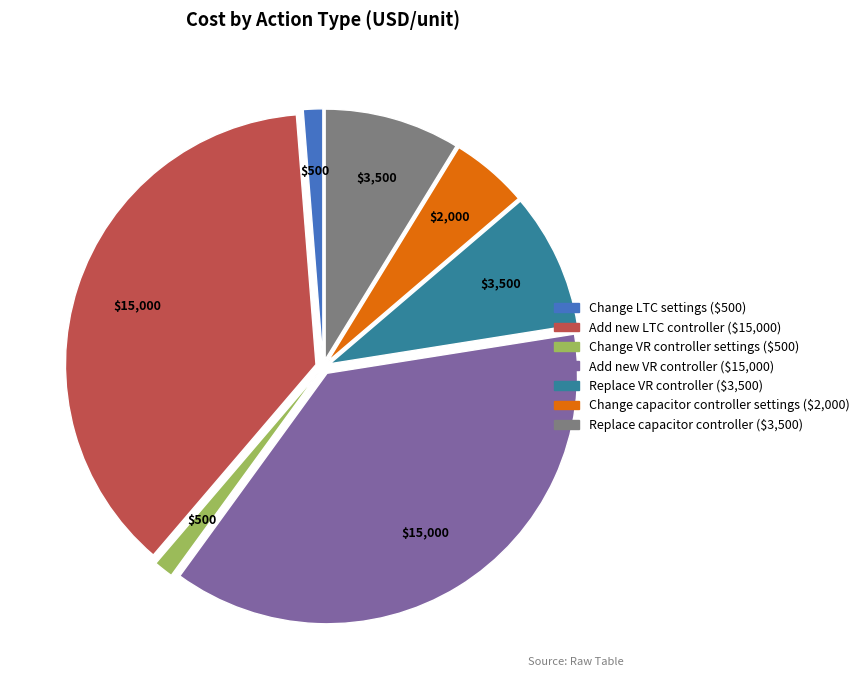

How many slices are in this pie chart?

7